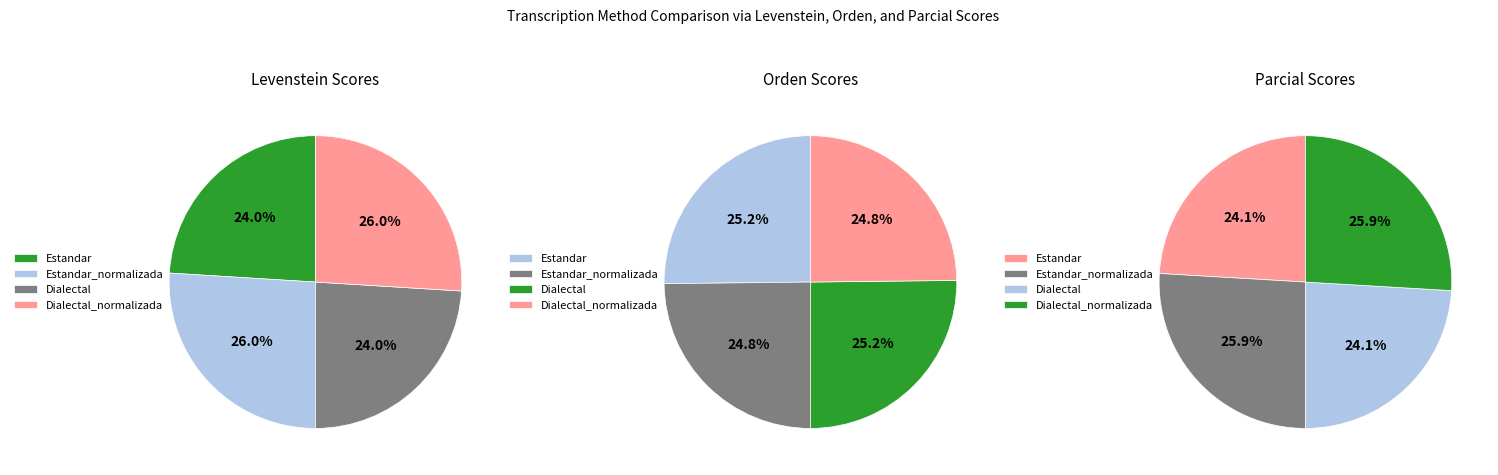

What percentage do Estandar_normalizada and Estandar together represent?

50.0%